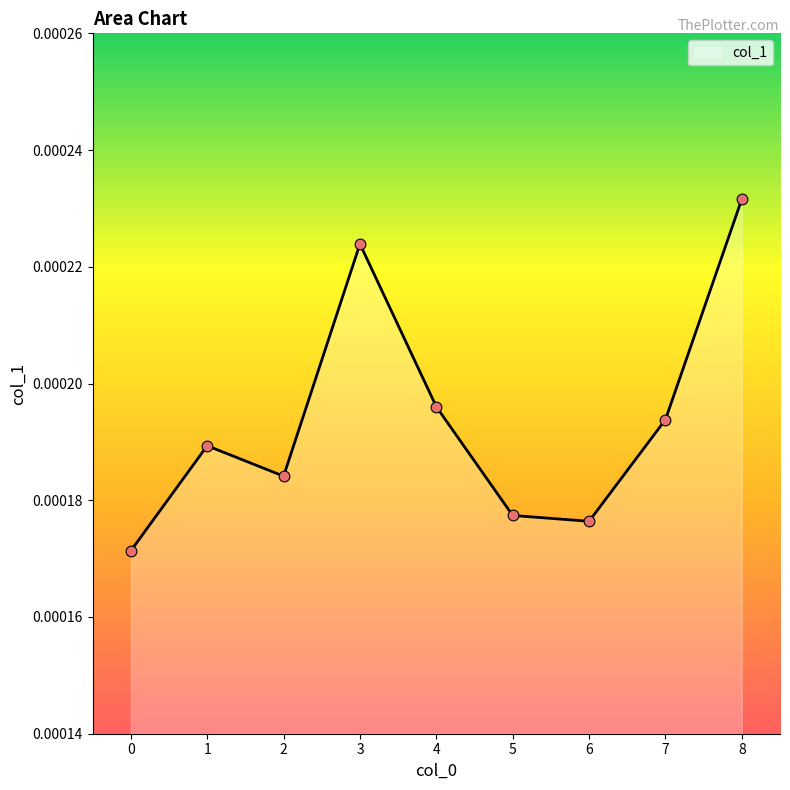

Which has a higher value, 5 or 8?

8